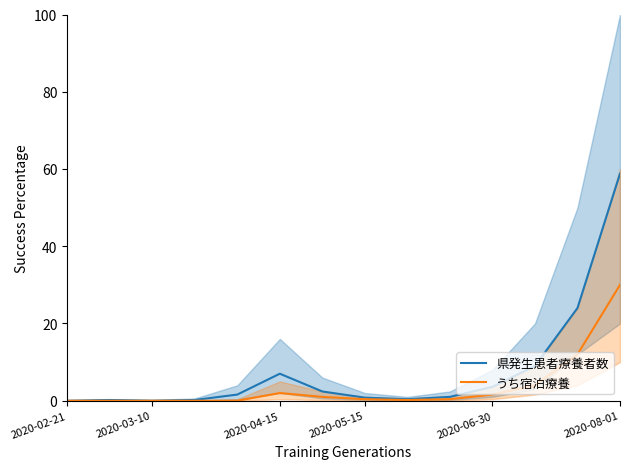

What is the sum of all 県発生患者療養者数 values?

109.0